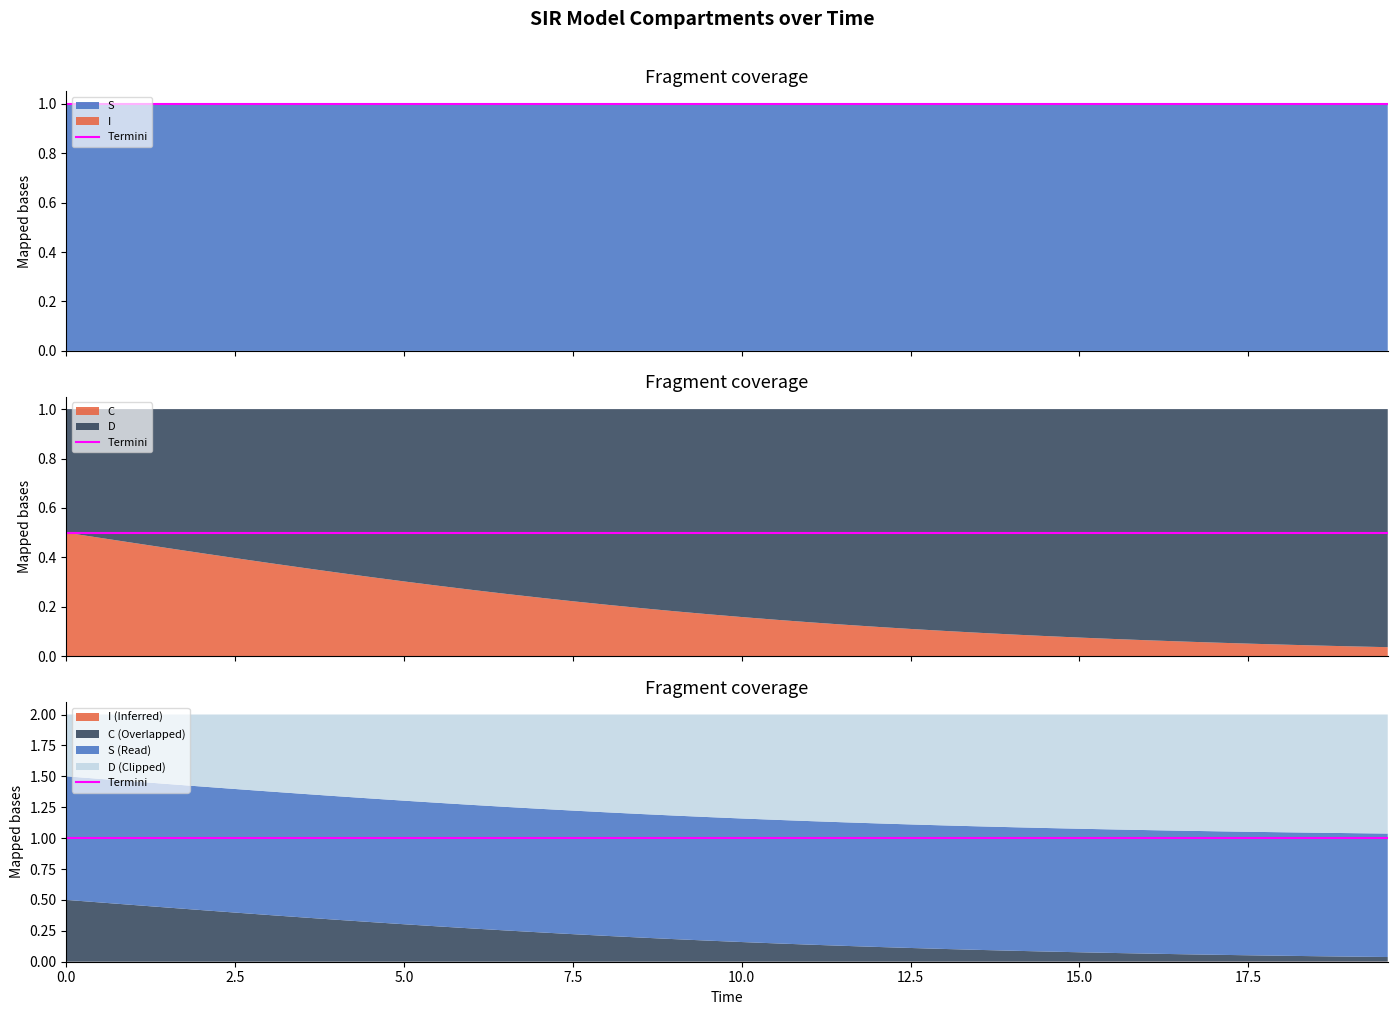

Reading left to right, list all the values displayed in this chart.

S: 0=1.0	1=1.0	2=1.0	3=1.0	4=1.0	5=1.0	6=1.0	7=1.0	8=1.0	9=1.0	10=1.0	11=1.0	12=1.0	13=1.0	14=1.0	15=1.0	16=1.0	17=1.0	18=1.0	19=1.0	20=1.0	21=1.0	22=1.0	23=1.0	24=1.0	25=1.0	26=1.0	27=1.0	28=1.0	29=1.0	30=1.0	31=1.0	32=1.0	33=1.0	34=1.0	35=1.0	36=1.0	37=1.0	38=1.0	39=1.0
I: 0=0.0	1=0.0	2=0.0	3=0.0	4=0.0	5=0.0	6=0.0	7=0.0	8=0.0	9=0.0	10=0.0	11=0.0	12=0.0	13=0.0	14=0.0	15=0.0	16=0.0	17=0.0	18=0.0	19=0.0	20=0.0	21=0.0	22=0.0	23=0.0	24=0.0	25=0.0	26=0.0	27=0.0	28=0.0	29=0.0	30=0.0	31=0.0	32=0.0	33=0.0	34=0.0	35=0.0	36=0.0	37=0.0	38=0.0	39=0.0
C: 0=0.5	1=0.5	2=0.5	3=0.4	4=0.4	5=0.4	6=0.4	7=0.4	8=0.3	9=0.3	10=0.3	11=0.3	12=0.3	13=0.3	14=0.2	15=0.2	16=0.2	17=0.2	18=0.2	19=0.2	20=0.2	21=0.1	22=0.1	23=0.1	24=0.1	25=0.1	26=0.1	27=0.1	28=0.1	29=0.1	30=0.1	31=0.1	32=0.1	33=0.1	34=0.1	35=0.1	36=0.0	37=0.0	38=0.0	39=0.0
D: 0=0.5	1=0.5	2=0.5	3=0.6	4=0.6	5=0.6	6=0.6	7=0.6	8=0.7	9=0.7	10=0.7	11=0.7	12=0.7	13=0.7	14=0.8	15=0.8	16=0.8	17=0.8	18=0.8	19=0.8	20=0.8	21=0.9	22=0.9	23=0.9	24=0.9	25=0.9	26=0.9	27=0.9	28=0.9	29=0.9	30=0.9	31=0.9	32=0.9	33=0.9	34=0.9	35=0.9	36=1.0	37=1.0	38=1.0	39=1.0